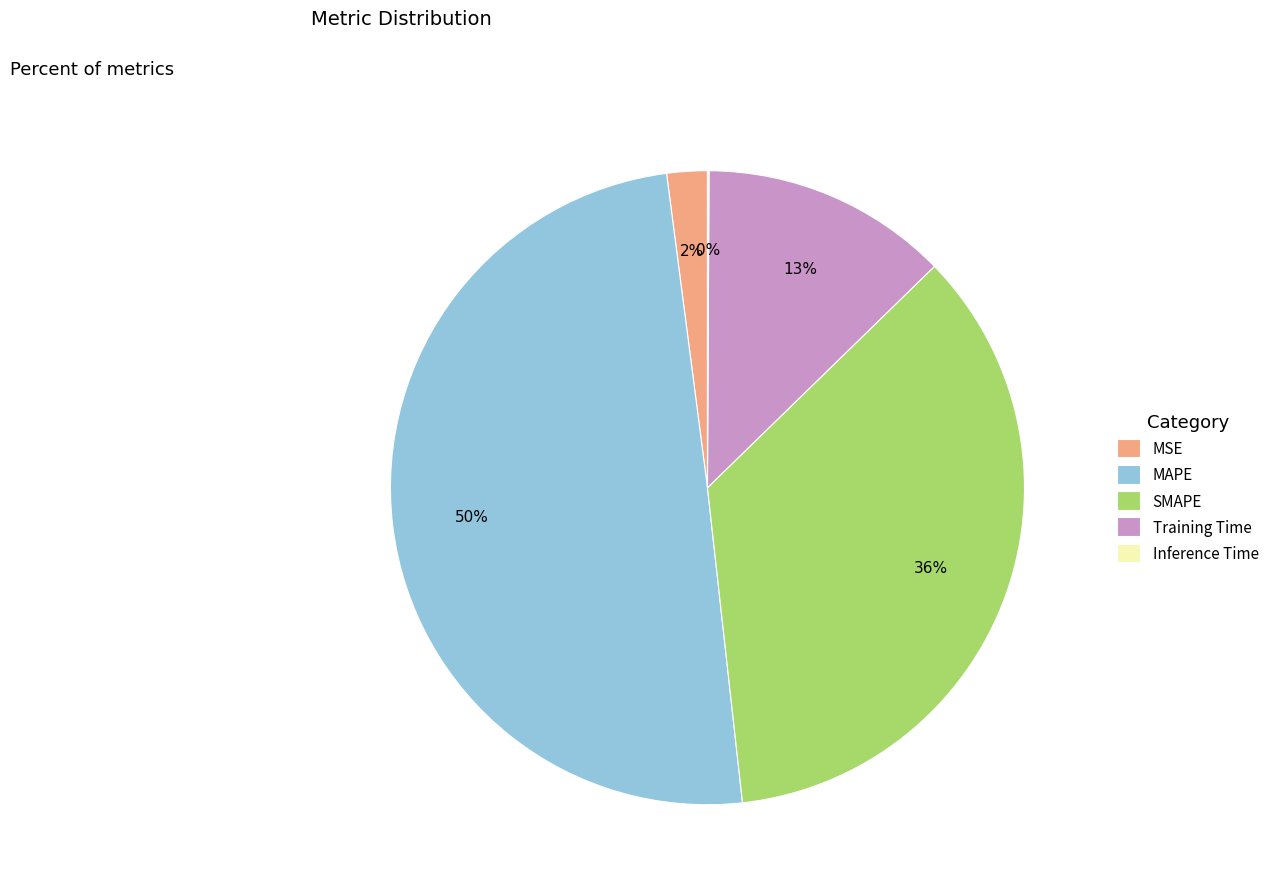

Does MSE represent more than half of the total?

No